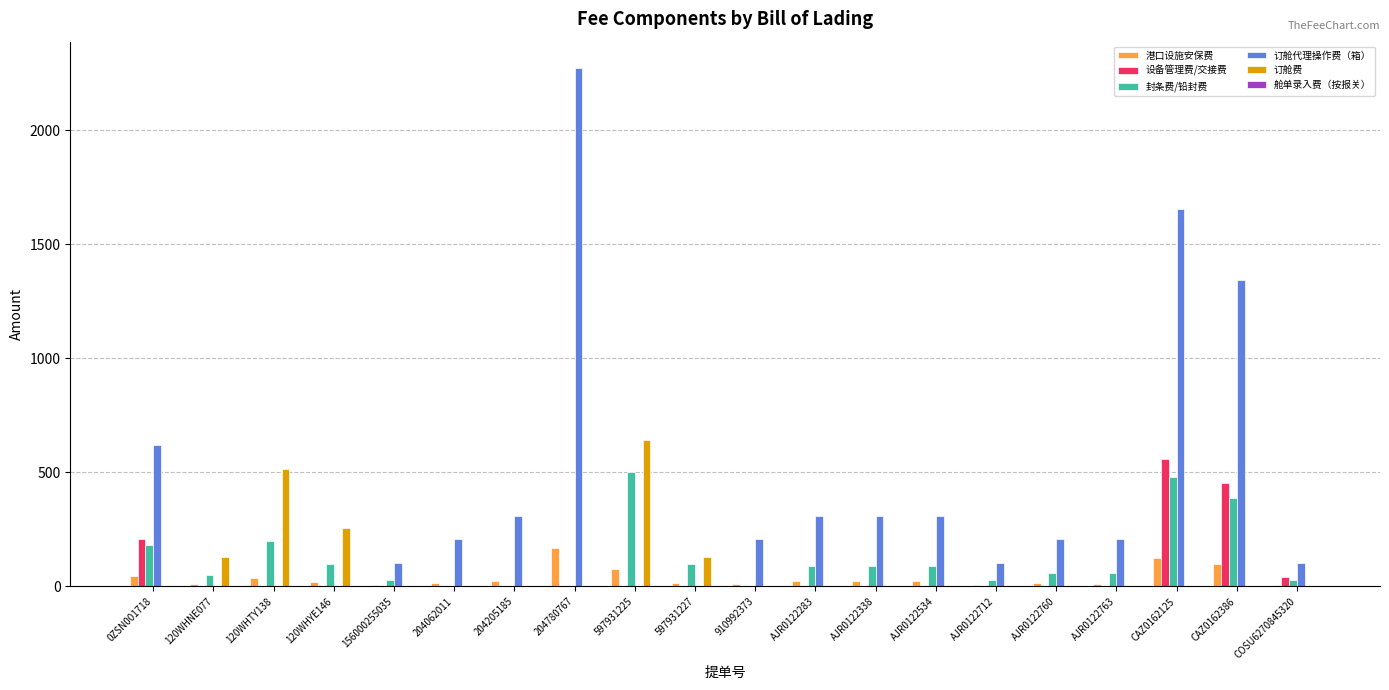

Which series has the largest range (max minus min)?

订舱代理操作费（箱）